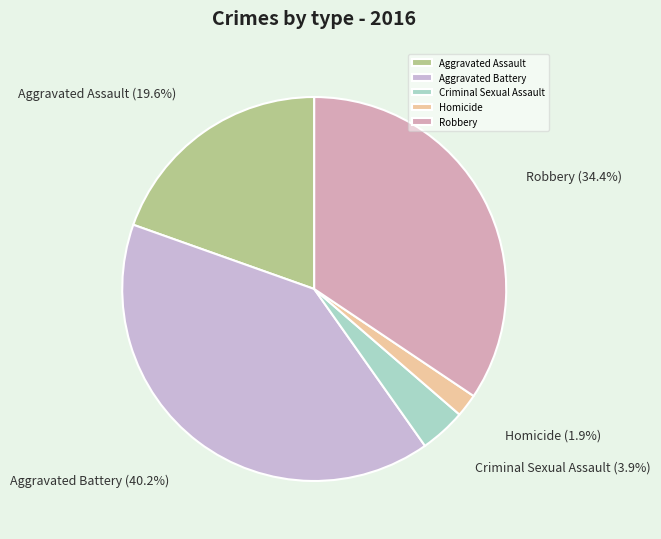

Does Criminal Sexual Assault represent more than half of the total?

No